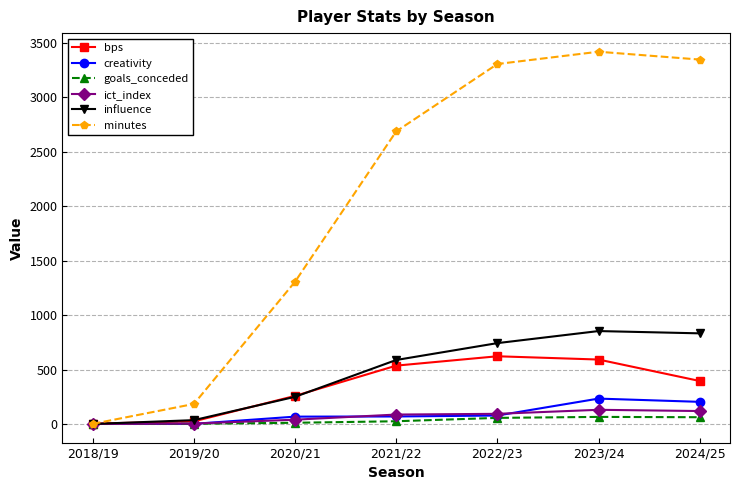

What is the greatest value displayed?

3420.0